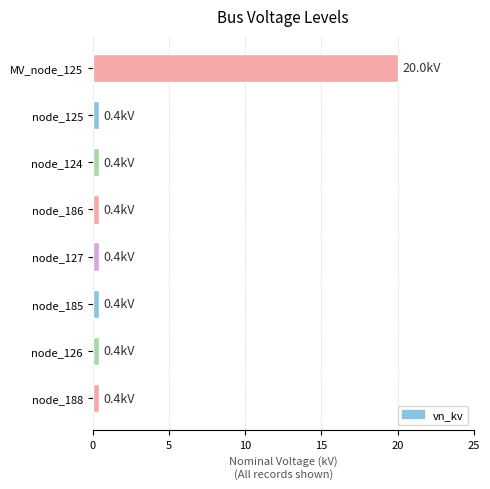

At which category does the chart reach its peak across all series?

MV_node_125